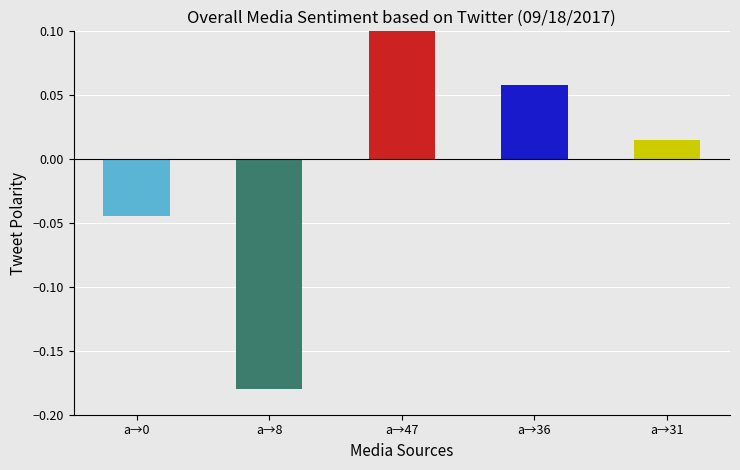

How many distinct data groups are displayed?

1